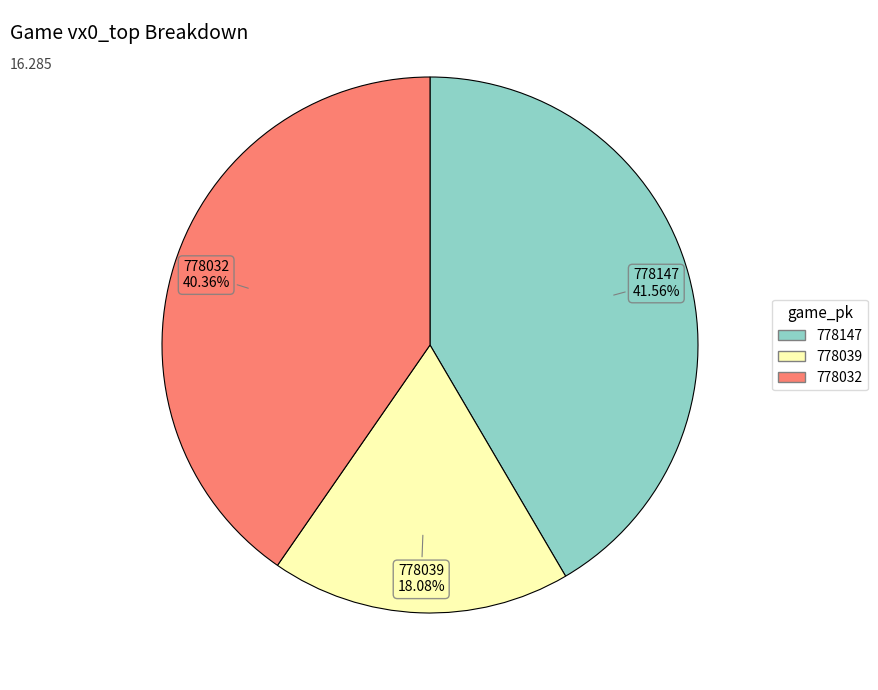

Between 778147 and 778039, which is larger?

778147